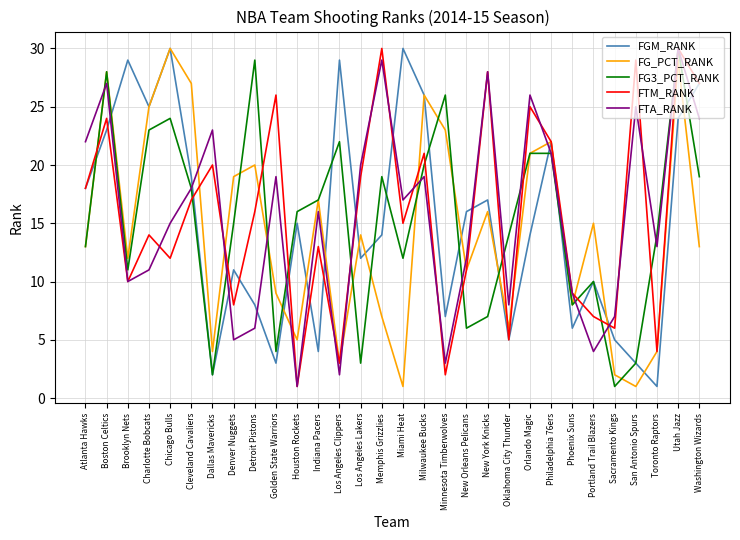

What is the approximate value of FTM_RANK at Los Angeles Lakers?

19